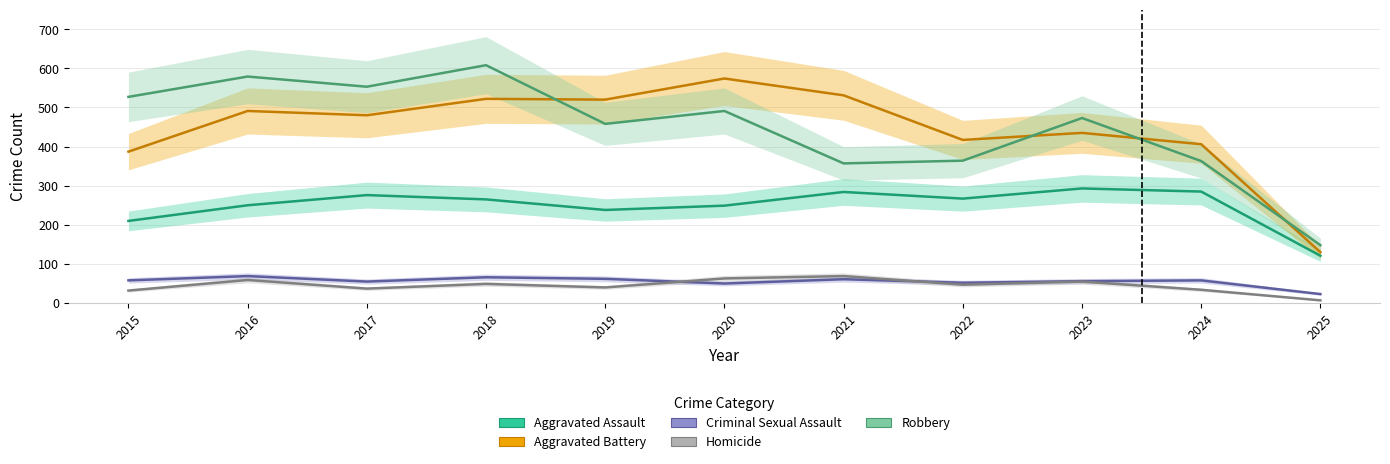

How many lines are shown in the chart?

5